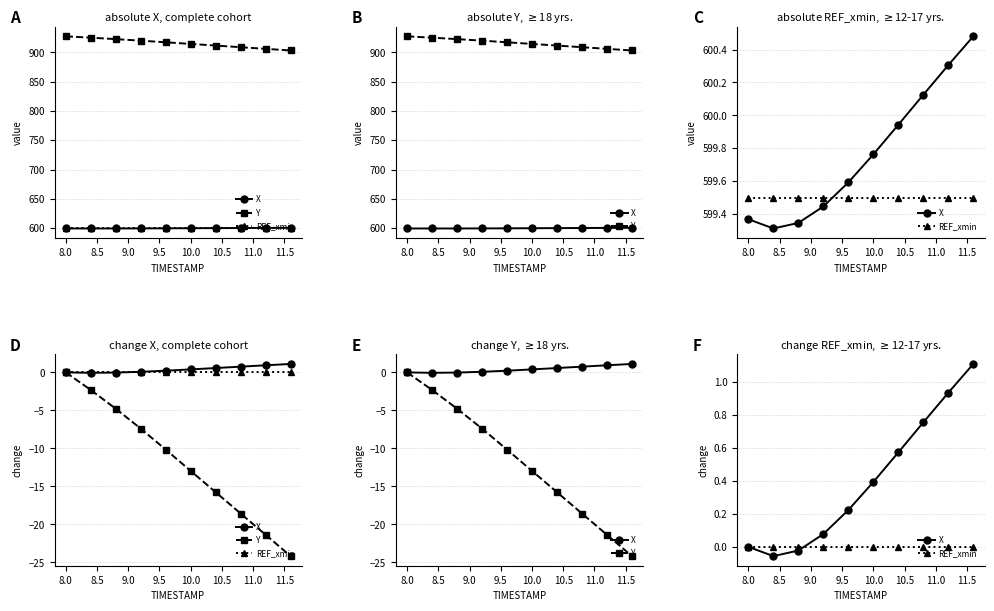

True or false: X and Y intersect in this chart.

False